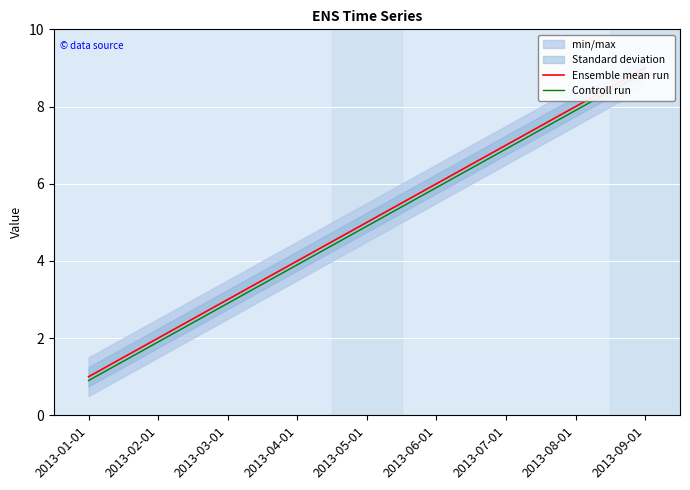

The Controll run series shows 6.9 at 2013-07-01. True or false?

True